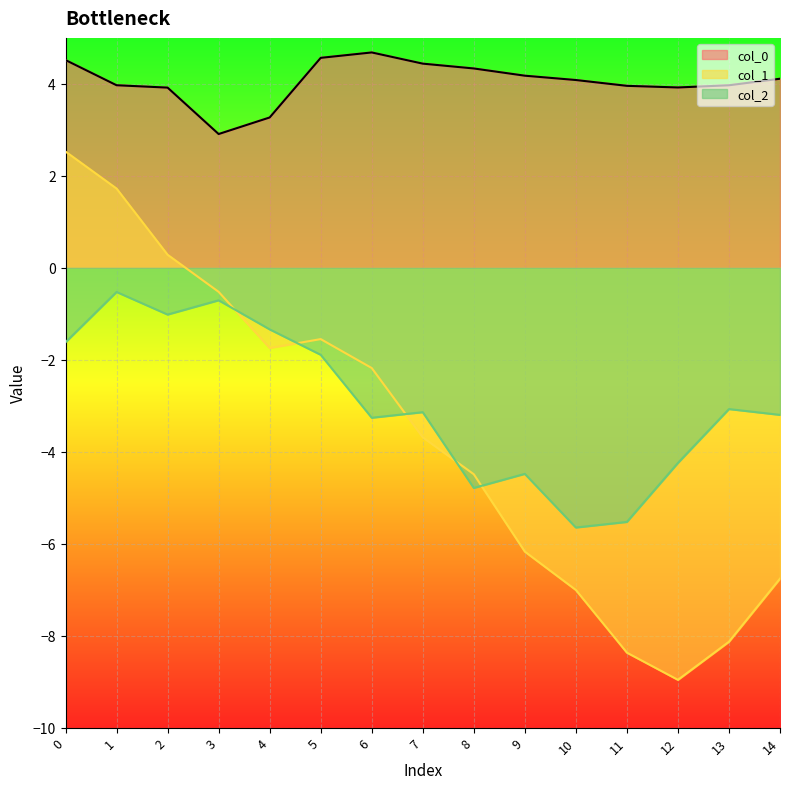

What is the change in value from 7 to 10?

-0.4